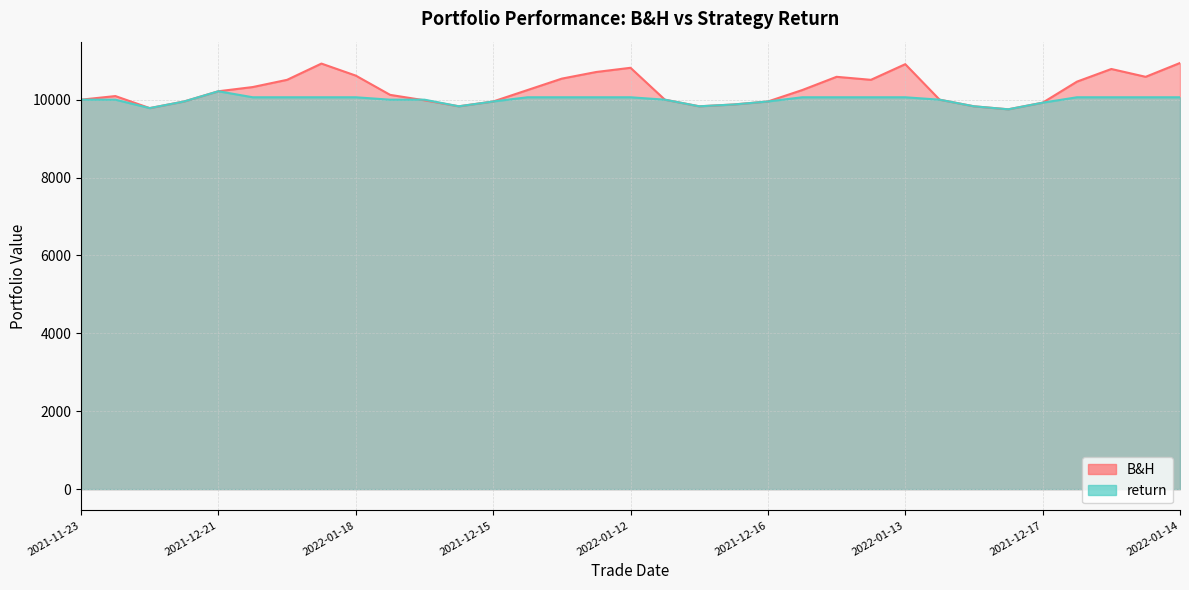

What is the average value of the return series?

9996.7